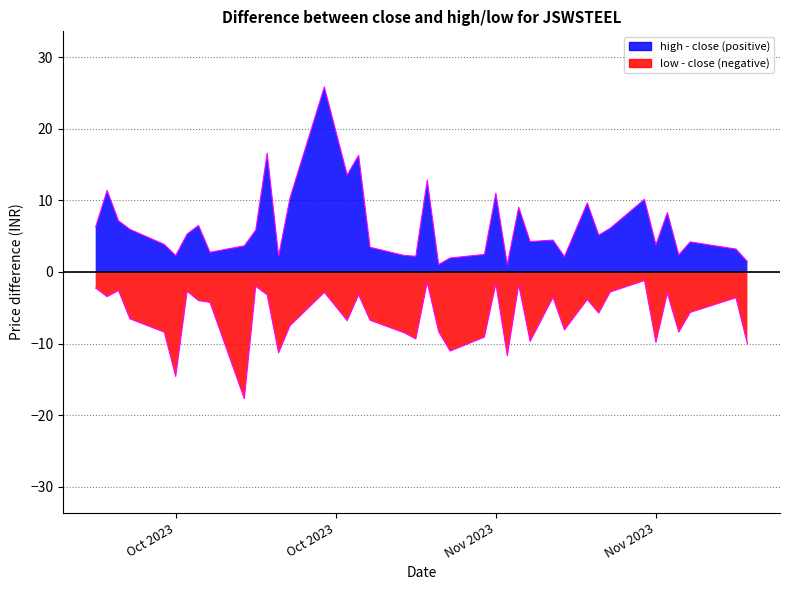

The low (line) series shows -1.9 at 33. True or false?

False